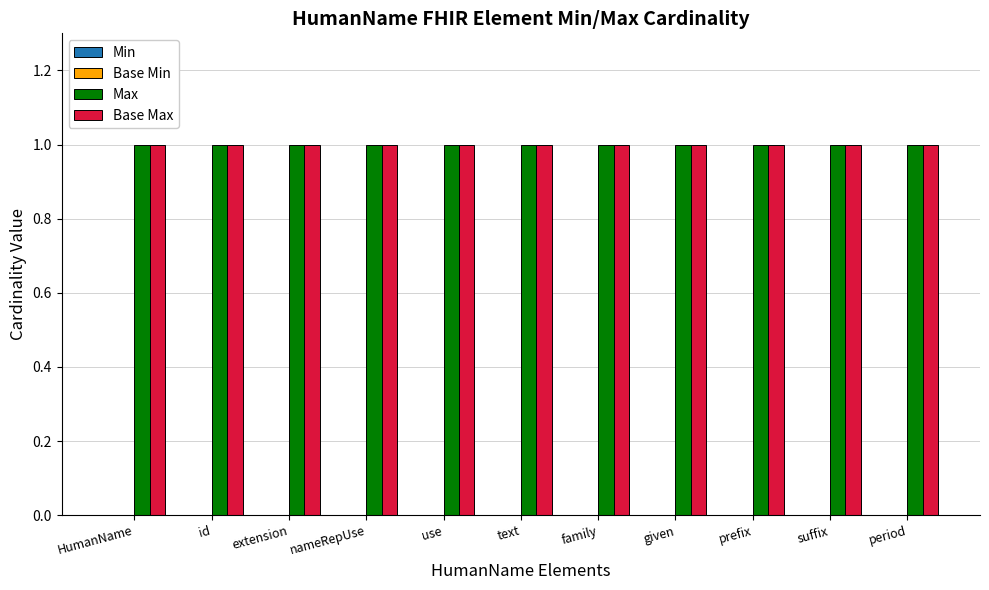

How many series are shown in this chart?

4